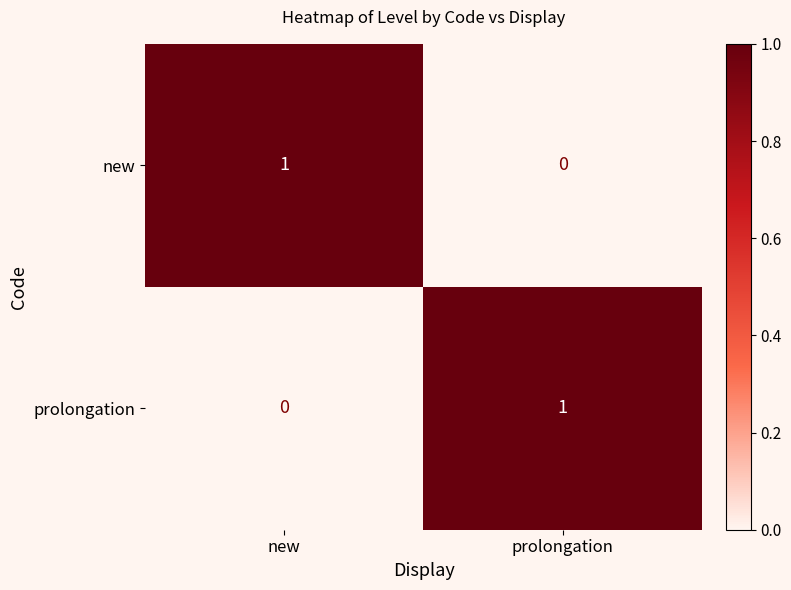

Which category has the highest value in the new series?

new